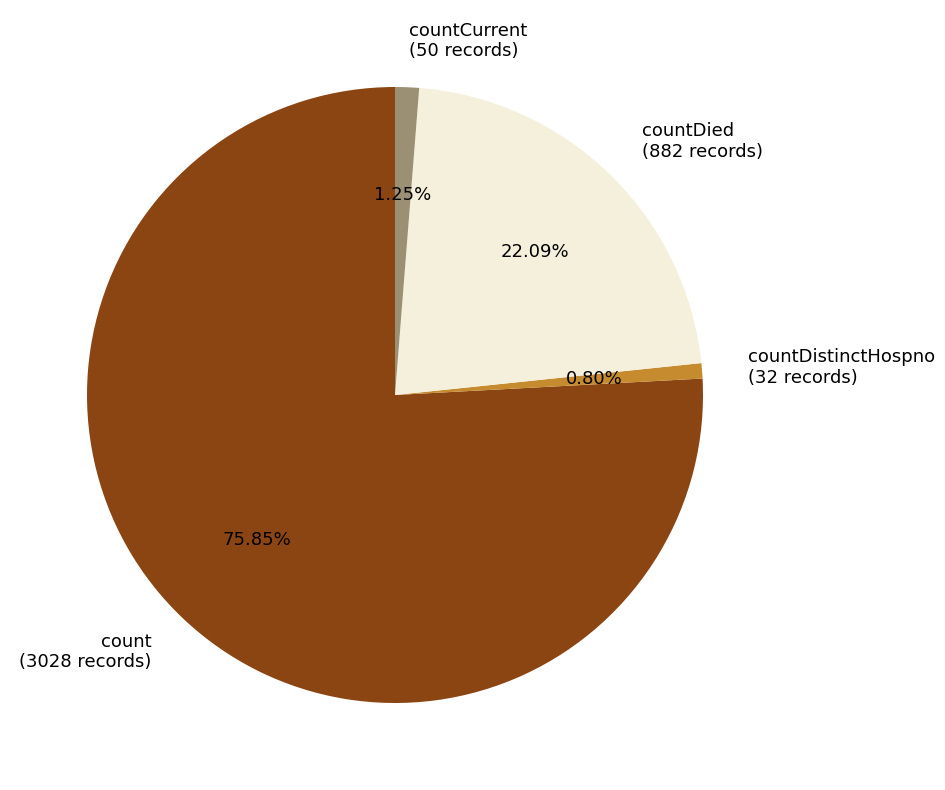

Is the sum of countDied (882 records) and count (3028 records) greater than half?

Yes